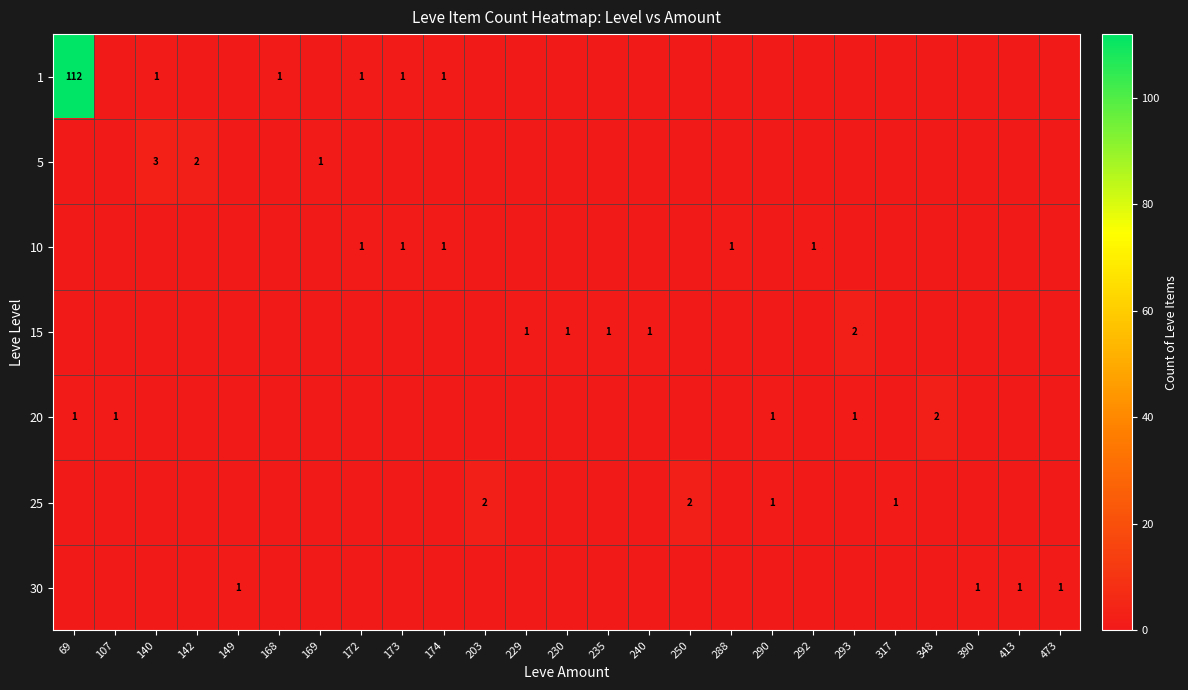

The 15 series shows 1 at 230. True or false?

True